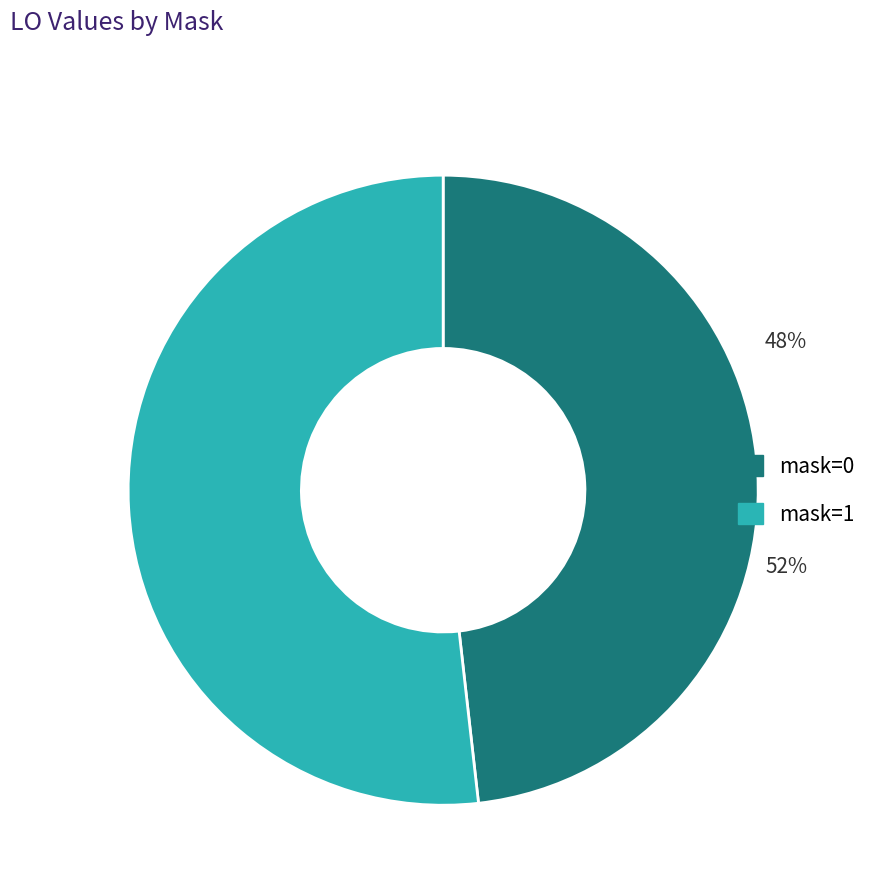

Does any single category account for the majority?

Yes